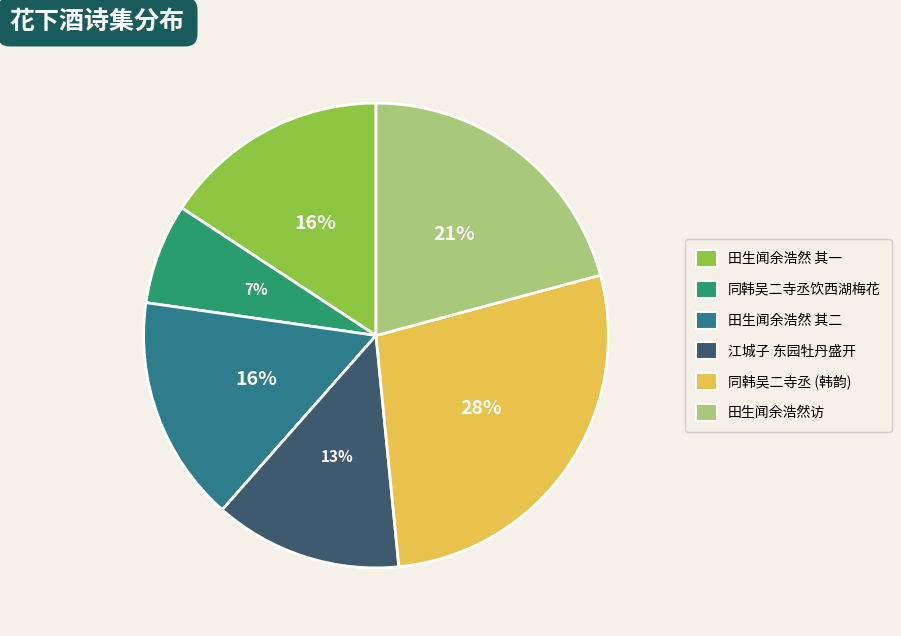

Is there a majority slice in this chart?

No